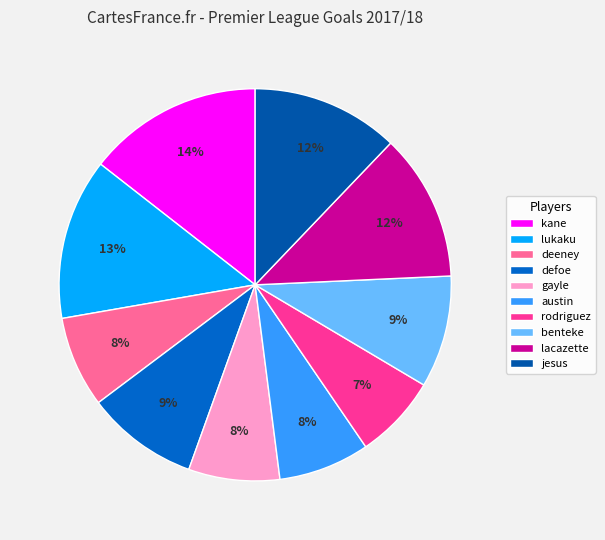

Count the number of slices in the pie.

10